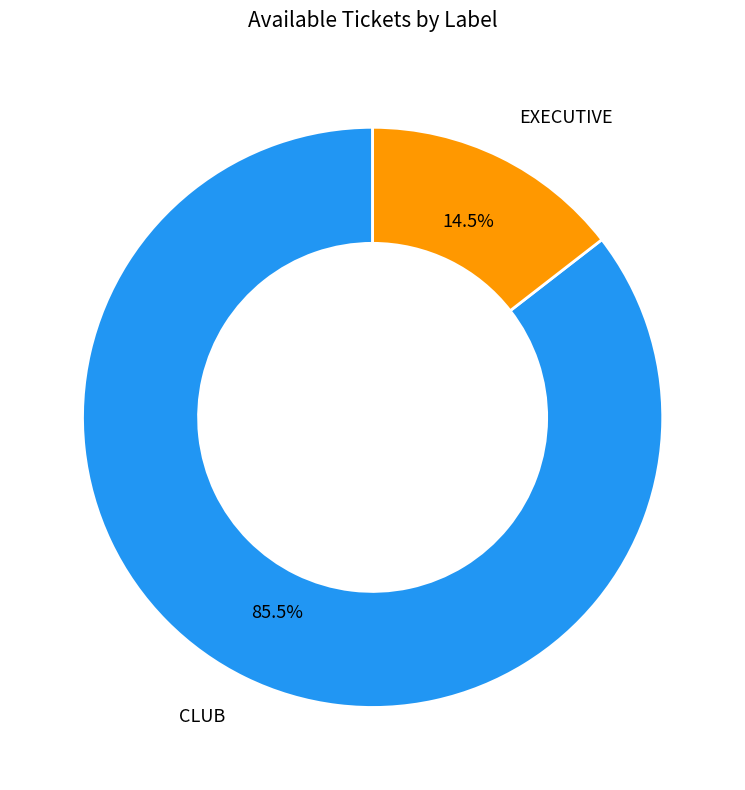

To the nearest percent, what is the average slice percentage?

50%